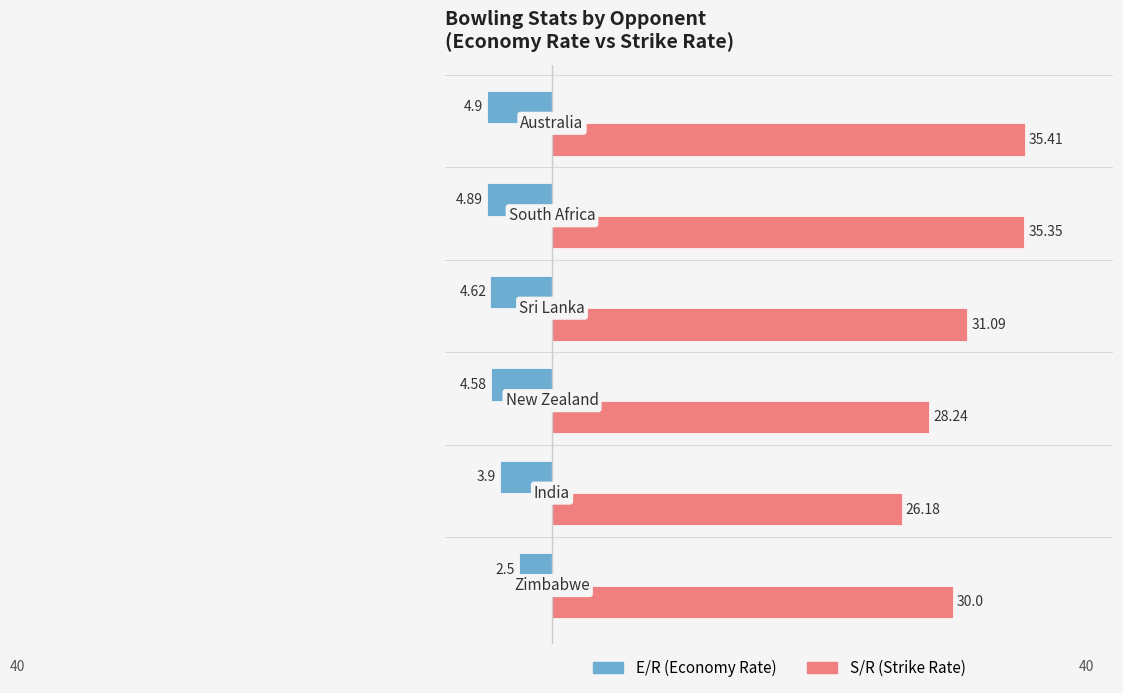

What are all the series names shown in the legend?

E/R (Economy Rate), S/R (Strike Rate)